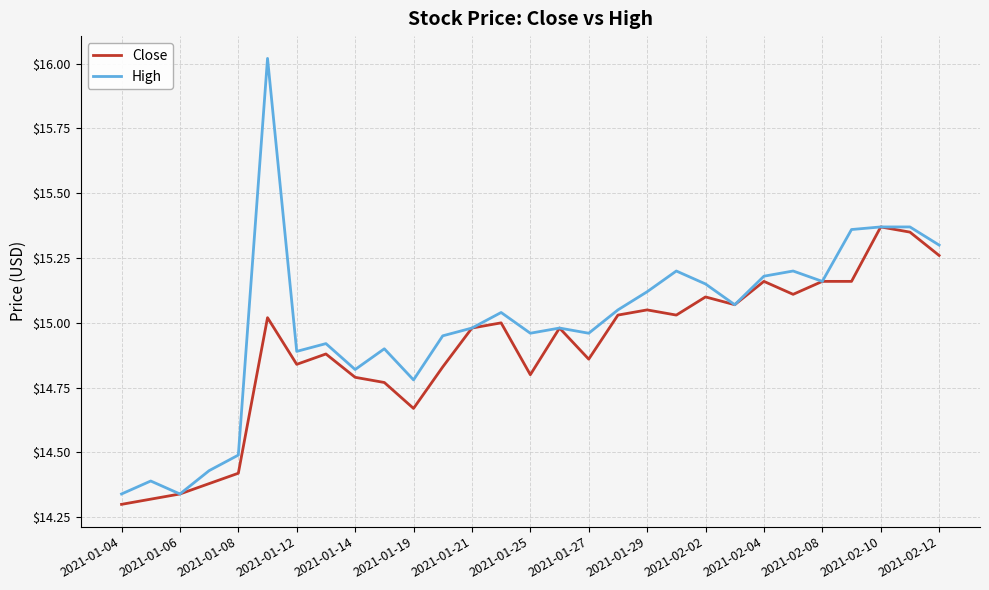

Which series has the widest spread of values?

High